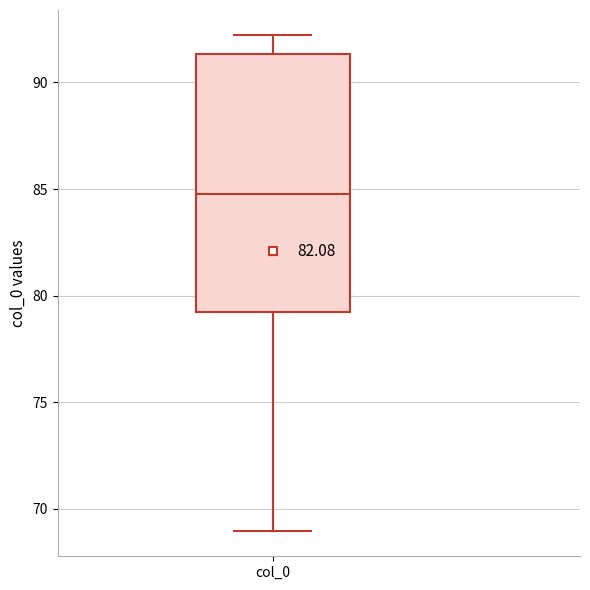

Where is the upper edge of the box for col_0 on the y-axis? The values are not printed on the chart, so give them approximately, as read against the axis.

91.5